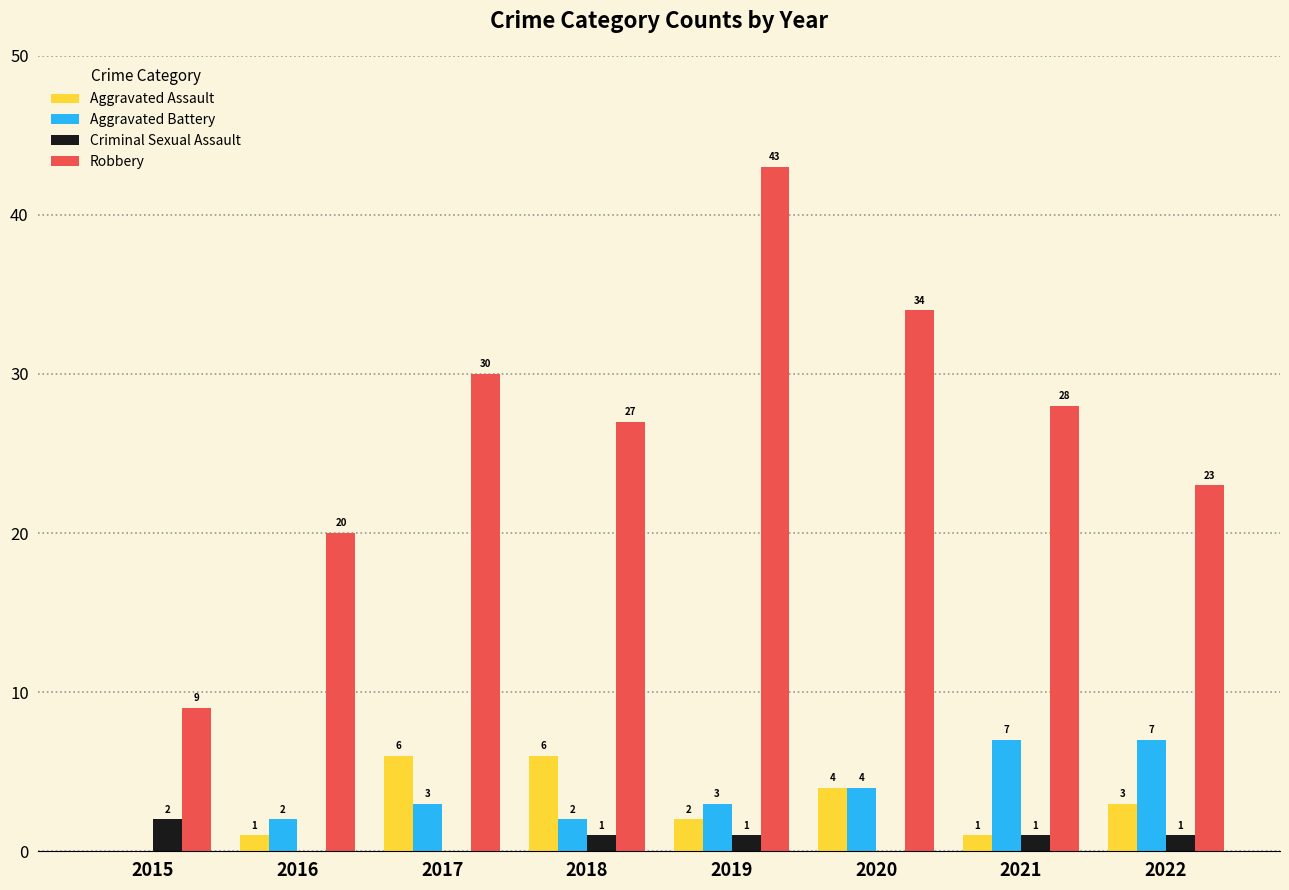

Reading left to right, list all the values displayed in this chart.

Aggravated Assault: 0	1	6	6	2	4	1	3
Aggravated Battery: 0	2	3	2	3	4	7	7
Criminal Sexual Assault: 2	0	0	1	1	0	1	1
Robbery: 9	20	30	27	43	34	28	23